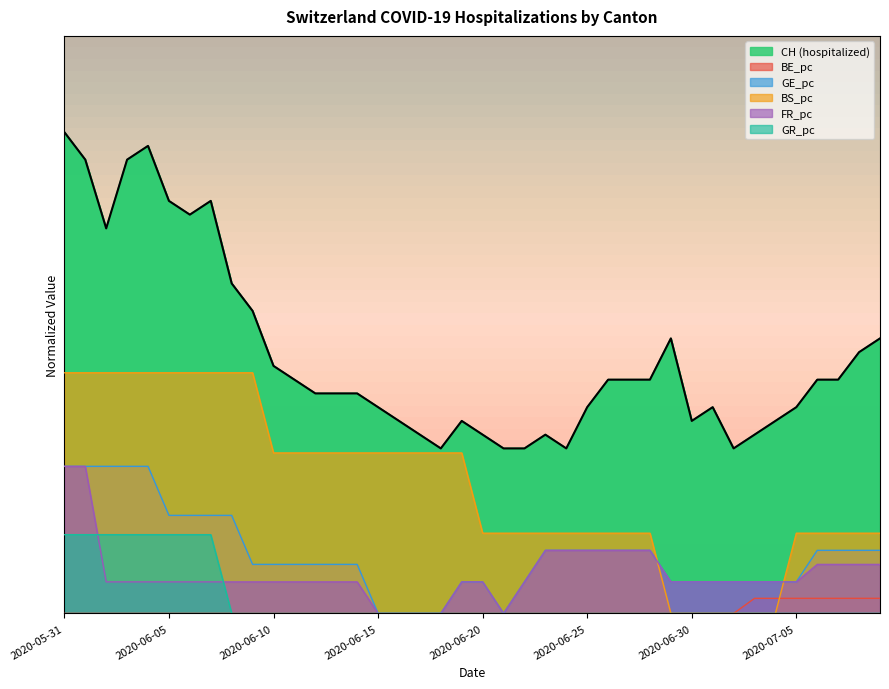

What is the value of the CH point at the 24th from the left?

0.4